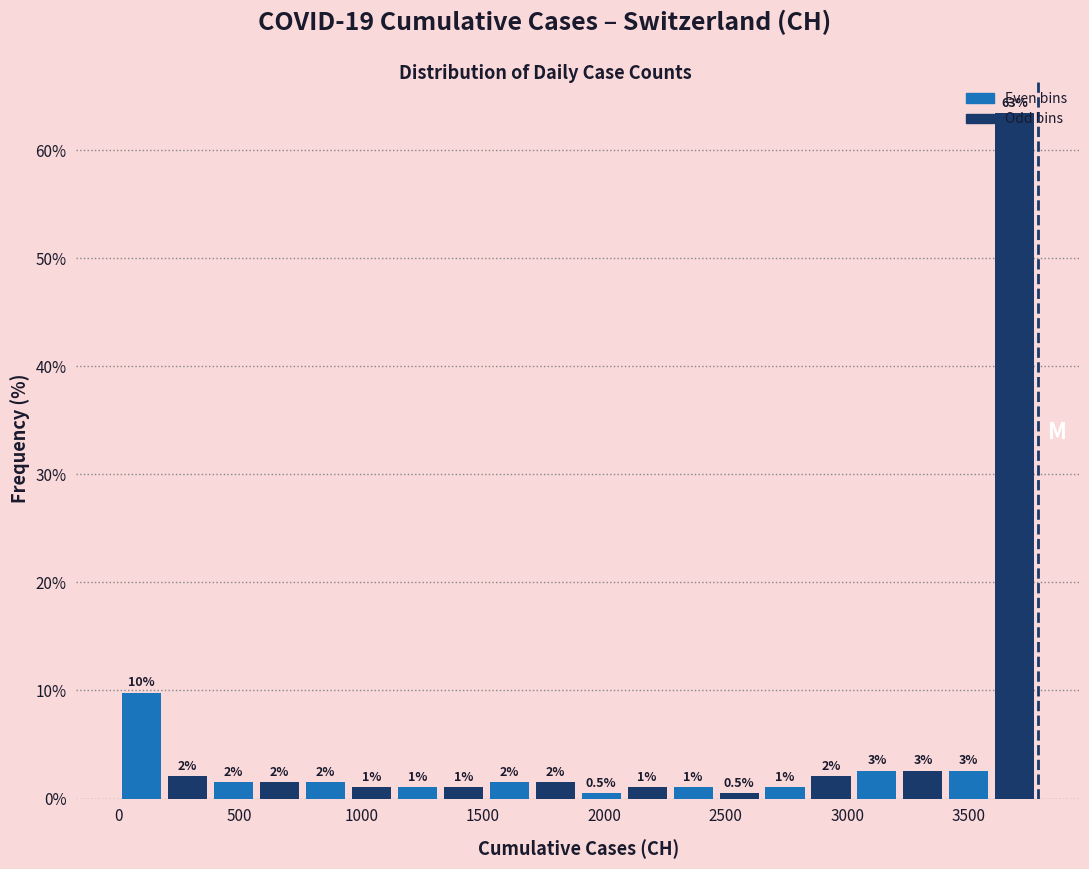

Read against the x-axis, roughly where is the centre of the tallest bar?

3700